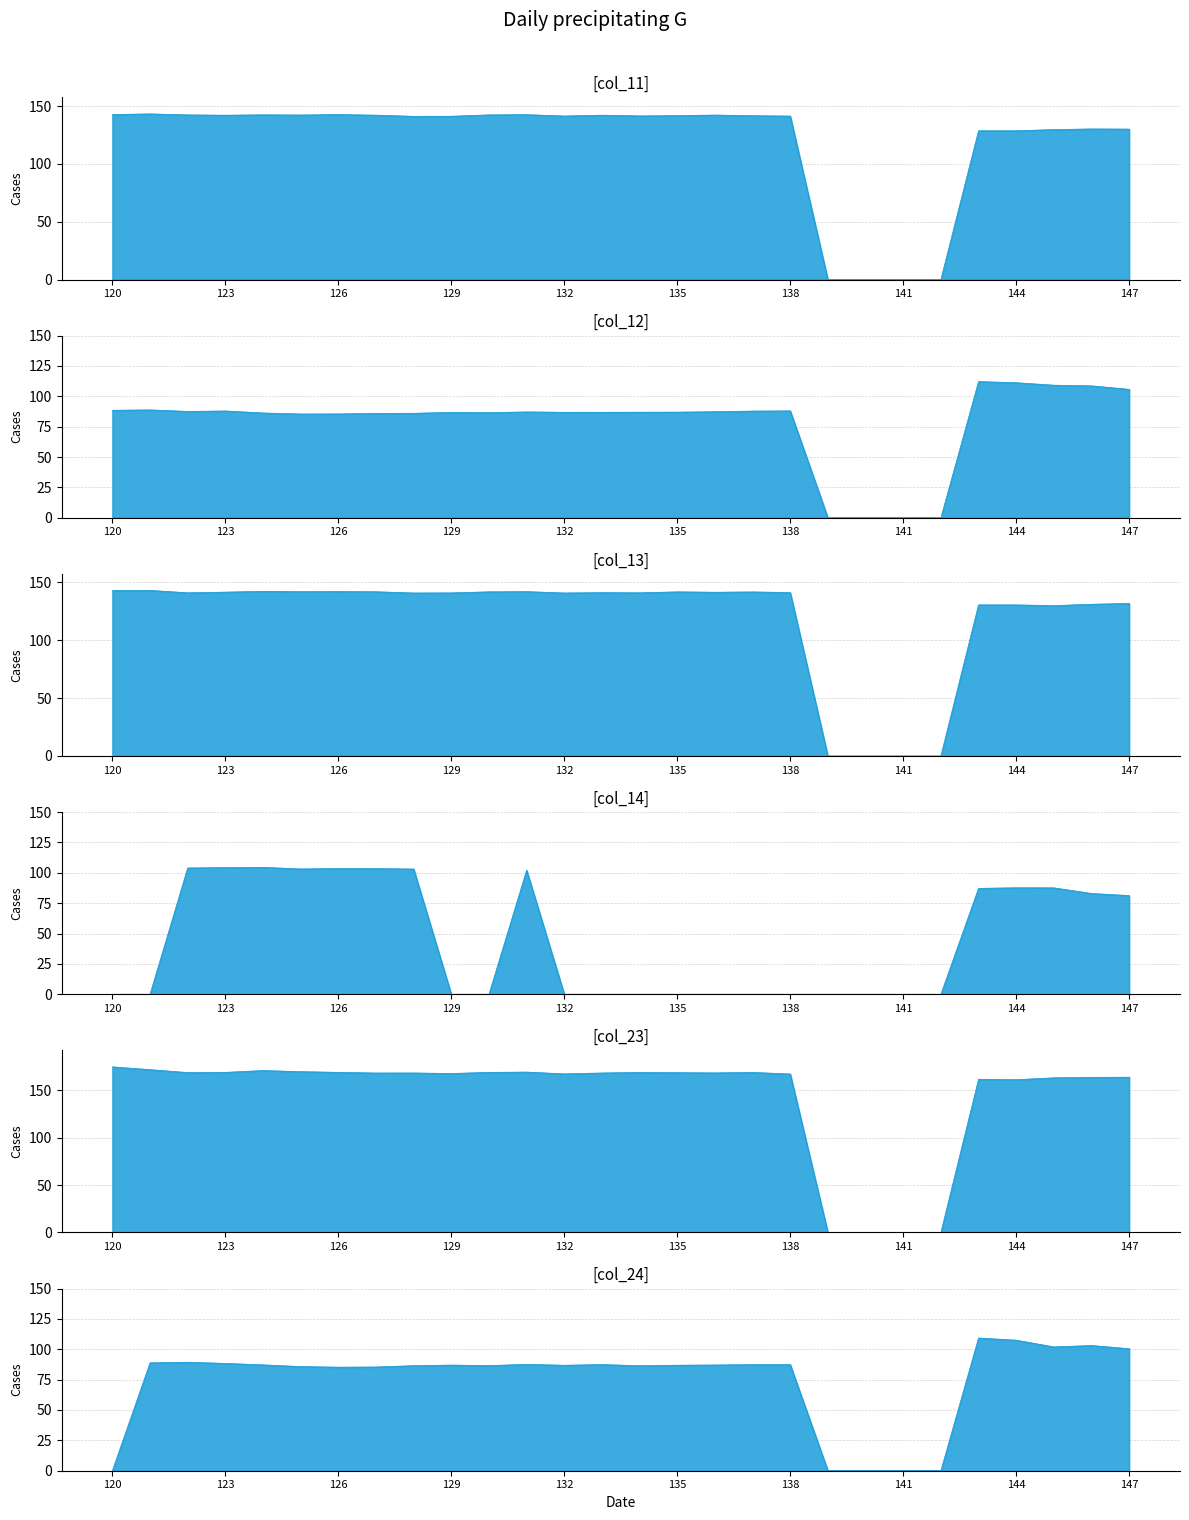

Which has a higher value, 134 or 145?

134